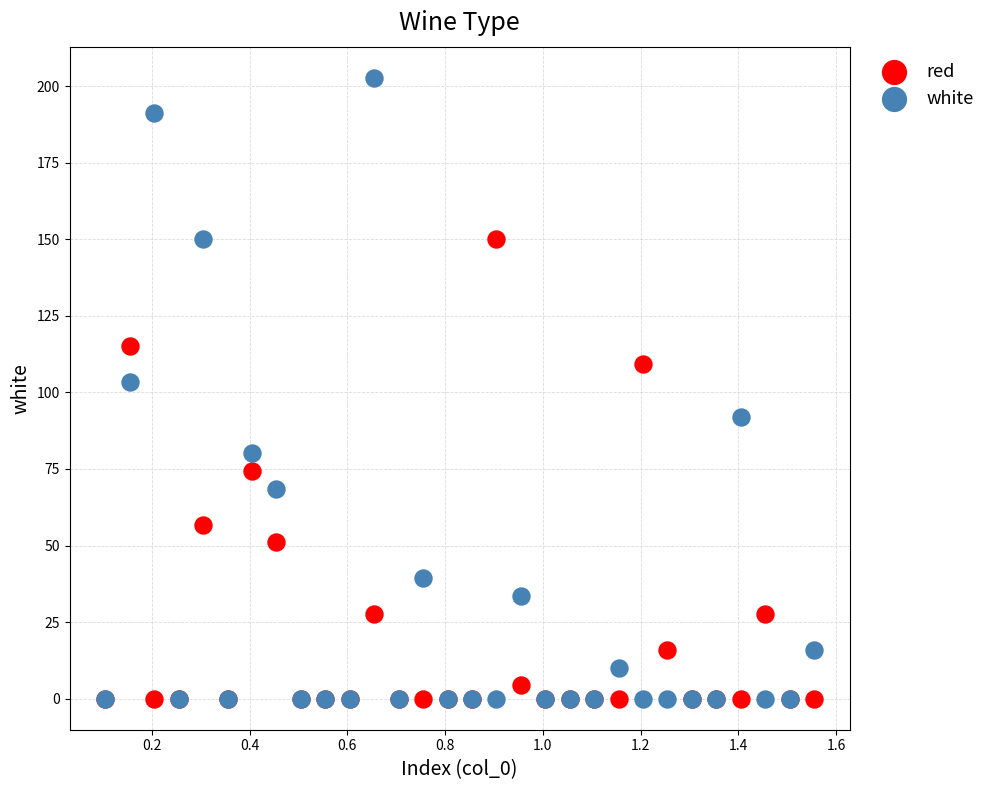

Across all series, what Y value is closest to 101?

103.5